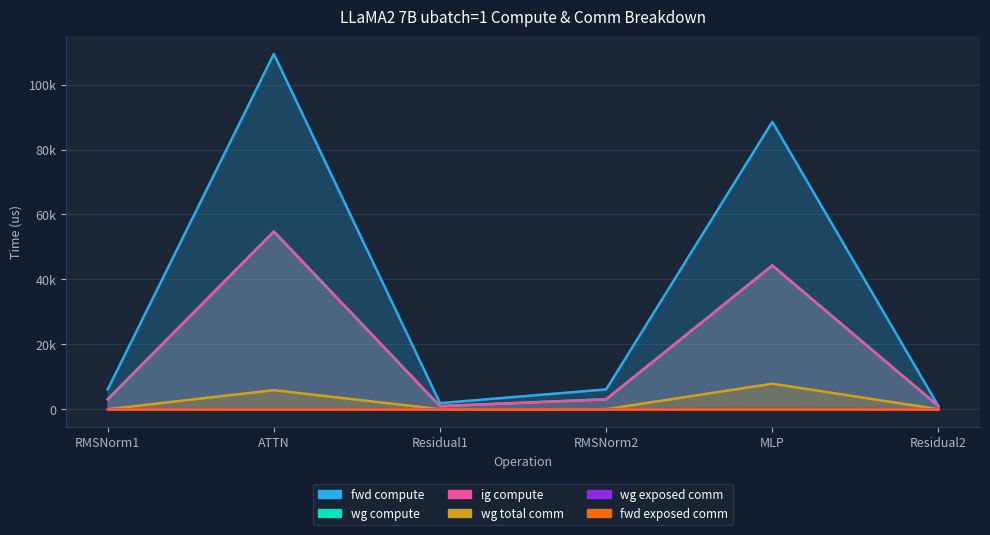

The wg exposed comm series shows 100.9 at MLP. True or false?

True